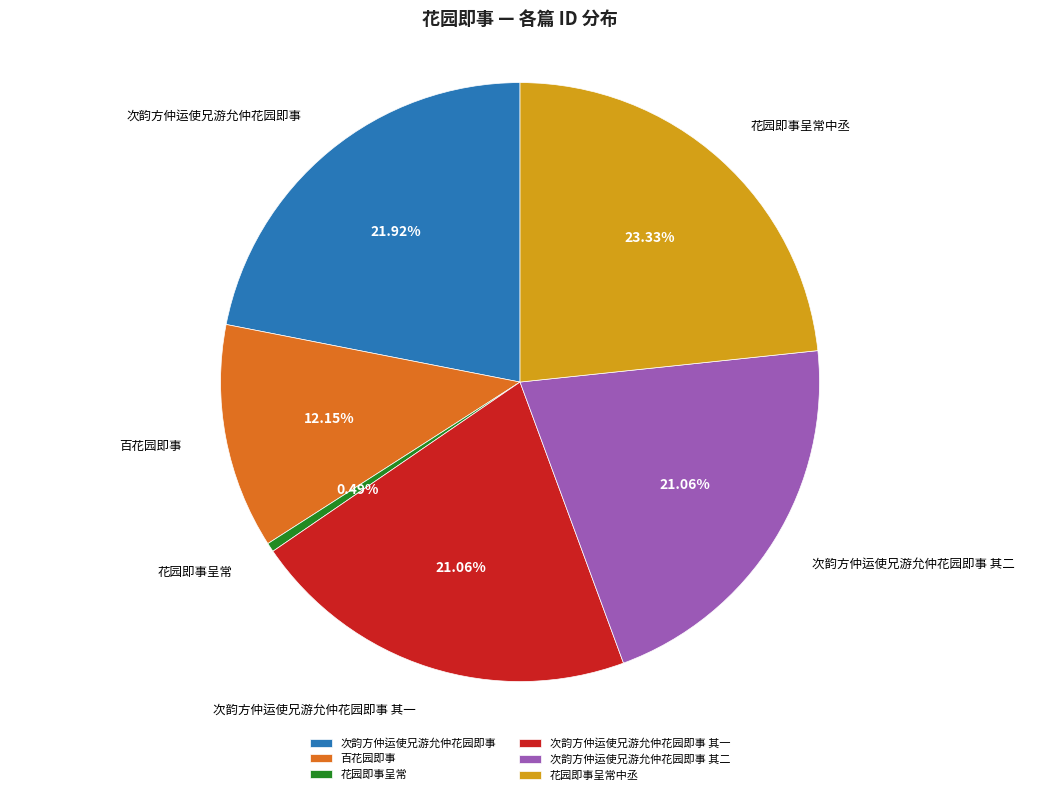

What portion of the pie excludes 次韵方仲运使兄游允仲花园即事?

78.1%